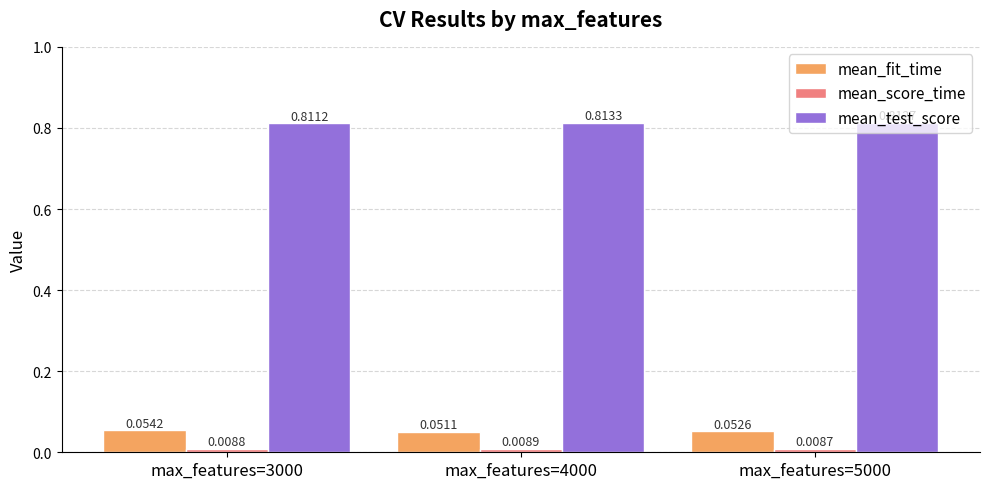

Does the chart contain stacked bars?

No